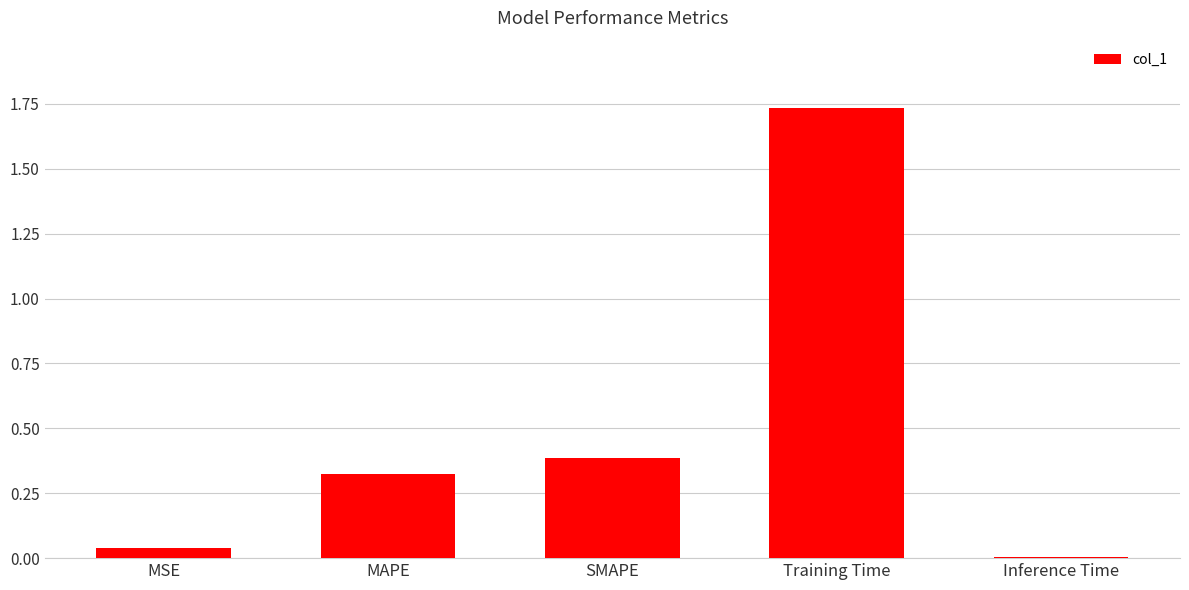

What is the change in value from MAPE to SMAPE?

+0.1